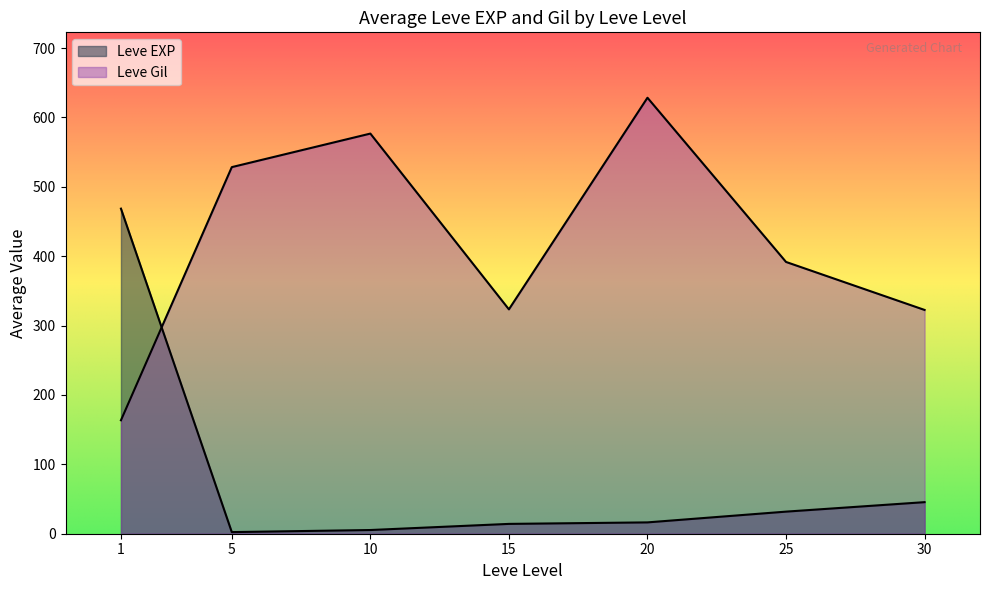

Which category has the highest value in the Leve EXP series?

1